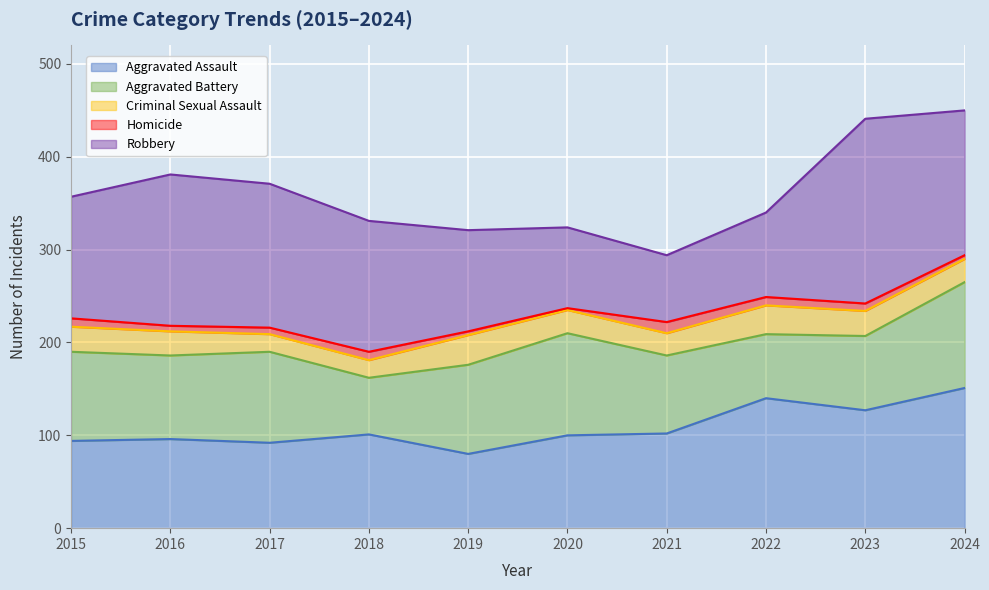

True or false: Robbery has a value of 222 at 2018.

False